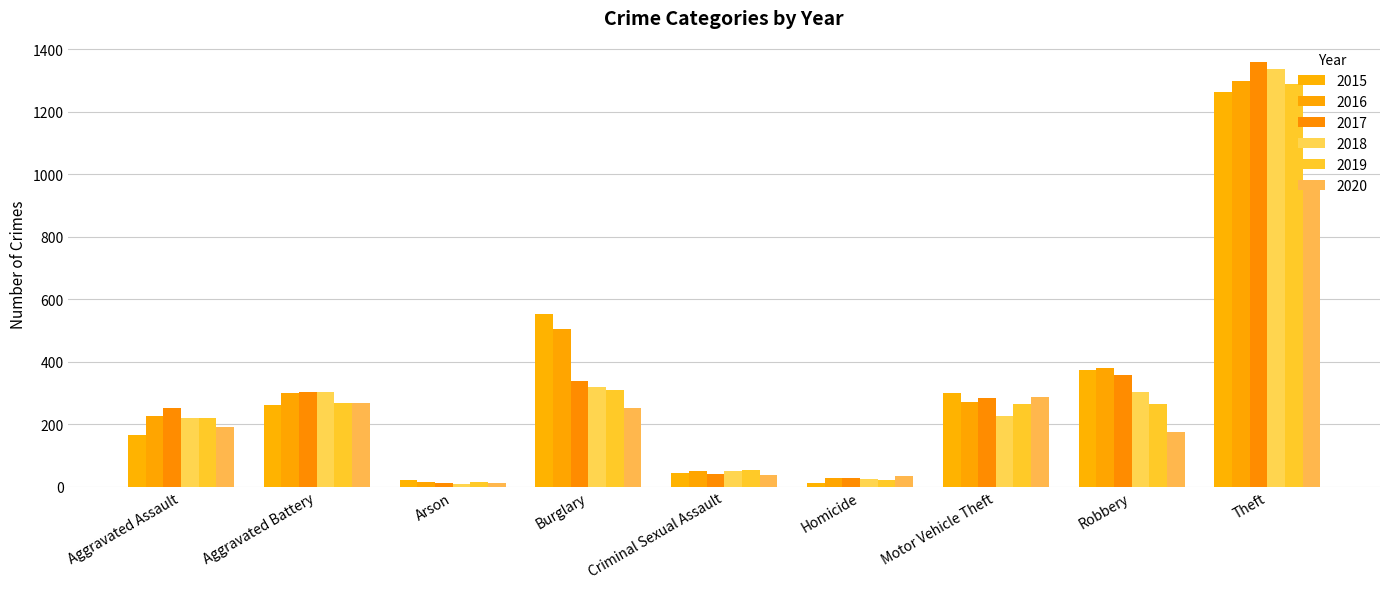

What is the difference between the second highest and minimum values in the 2019 series?

292